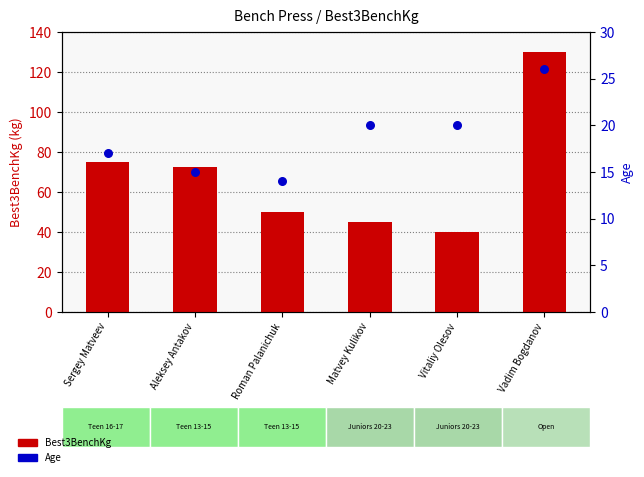

Which series has the largest total across all categories?

Best3BenchKg